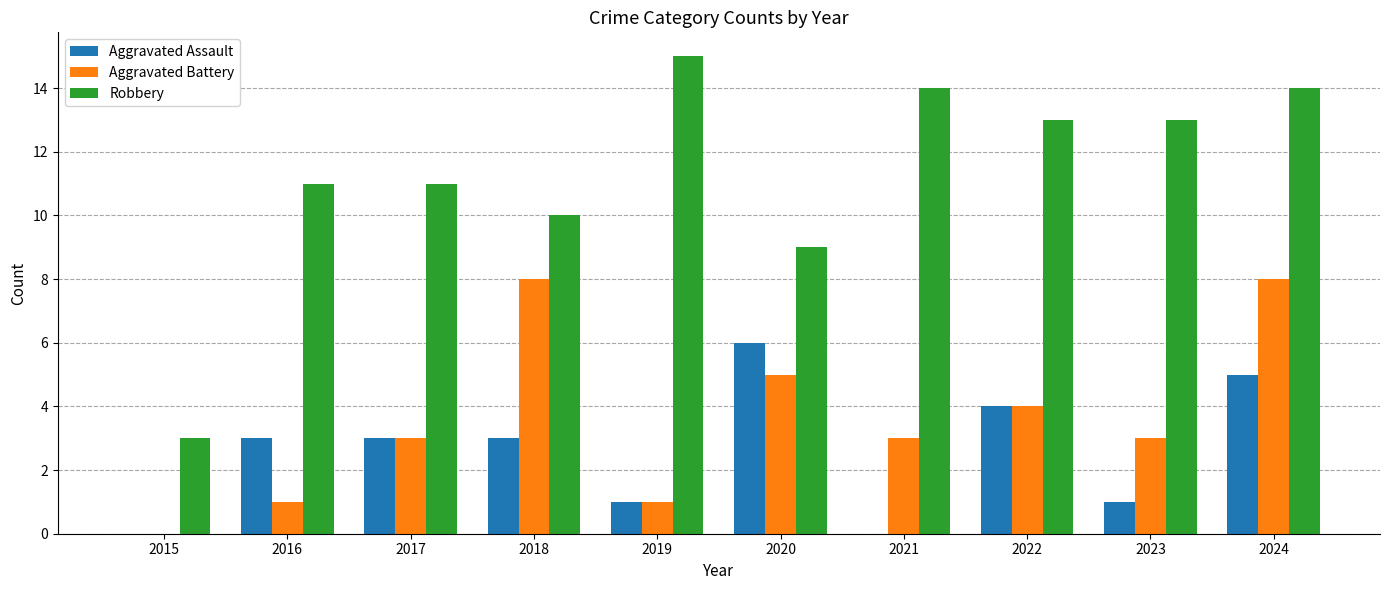

Which series has the widest spread of values?

Robbery